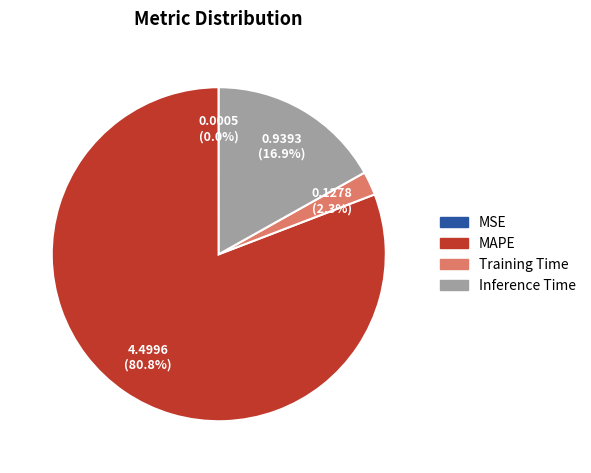

Is there a majority slice in this chart?

Yes